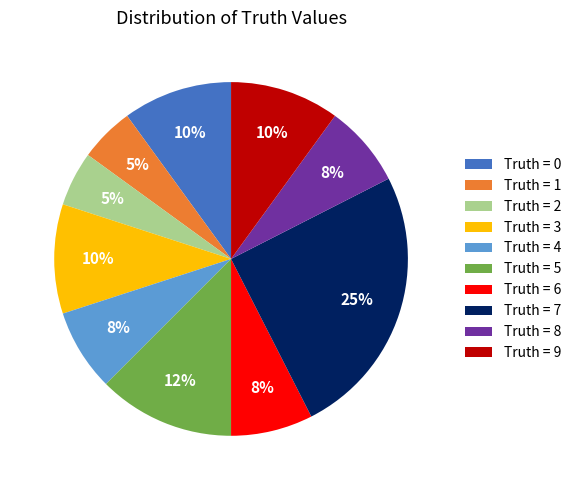

Which slice is the largest?

Truth = 7